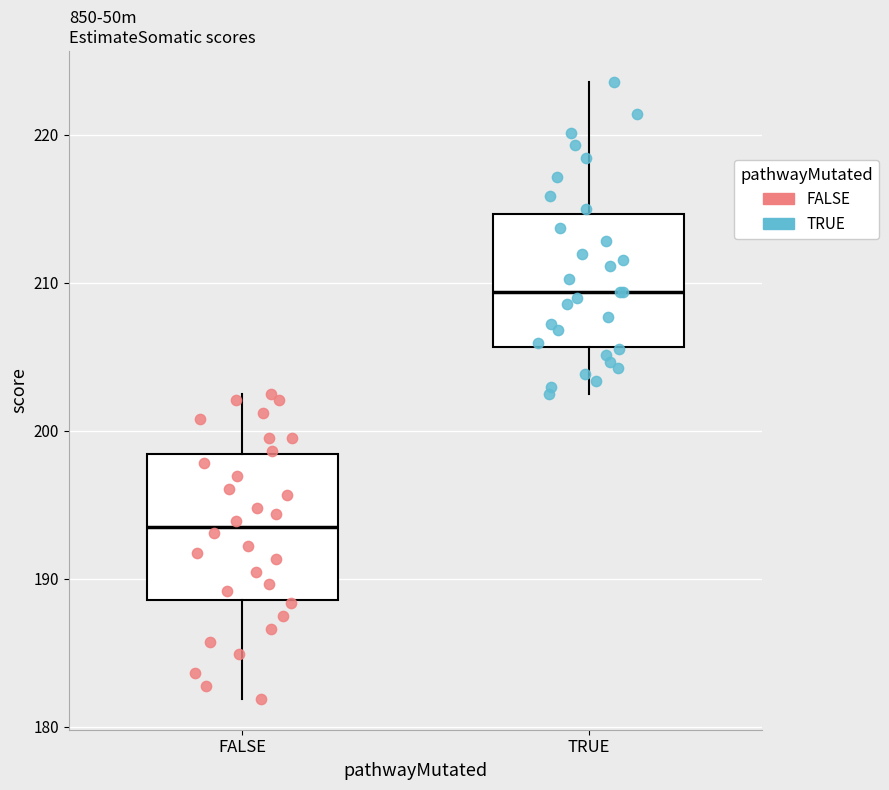

Where is the lower edge of the box for TRUE on the y-axis? The values are not printed on the chart, so give them approximately, as read against the axis.

206